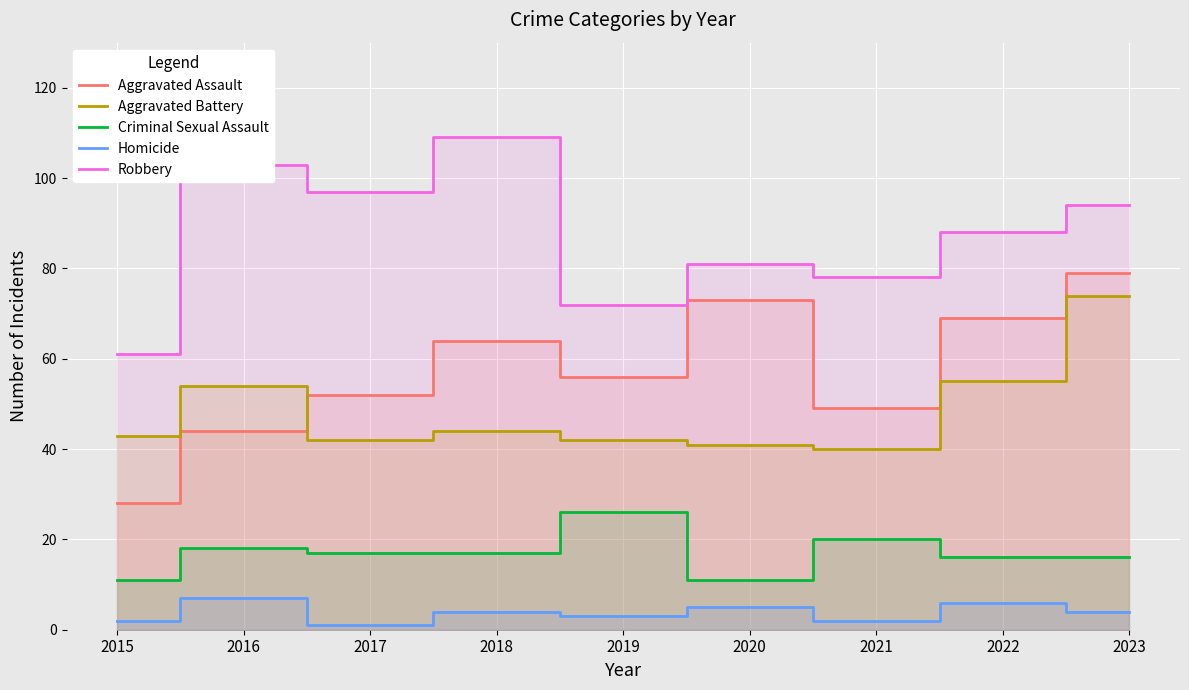

At which label does Aggravated Battery first exceed 43?

2016